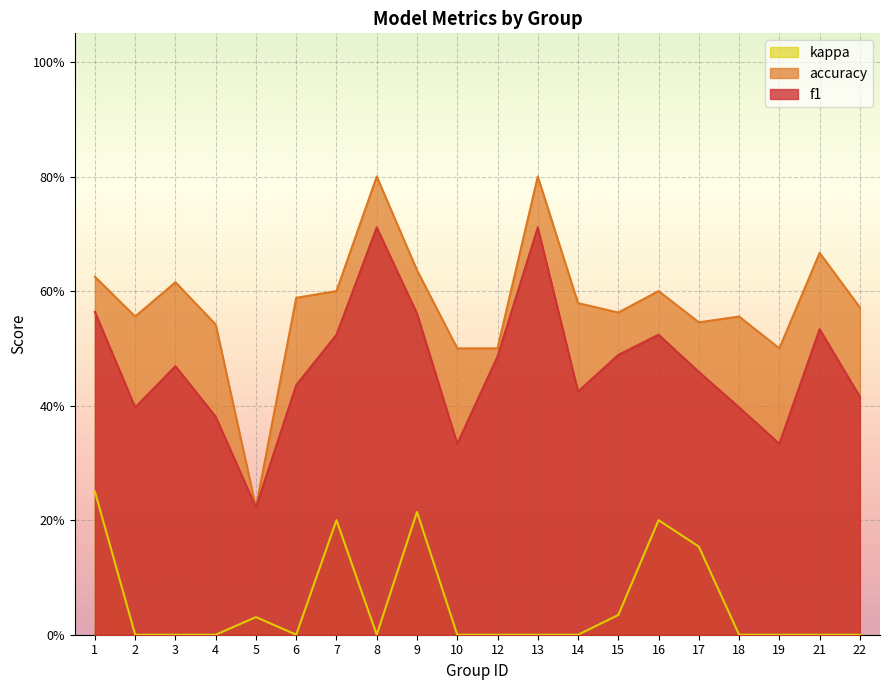

Count the number of categories in the chart.

20